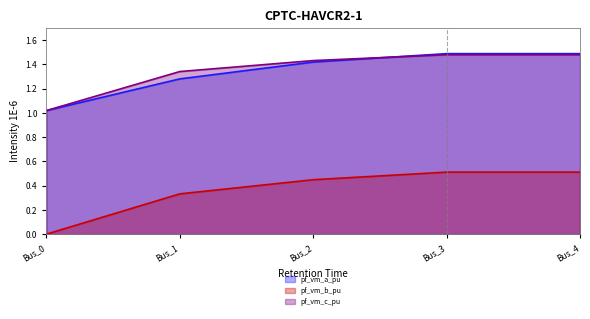

Which series ends up on top after the final intersection of pf_vm_c_pu and pf_vm_a_pu?

pf_vm_a_pu